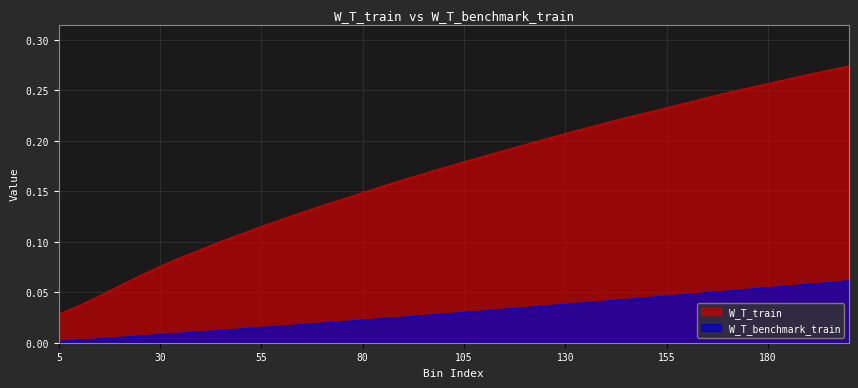

Is it true that W_T_train equals 0.3 at 180?

True